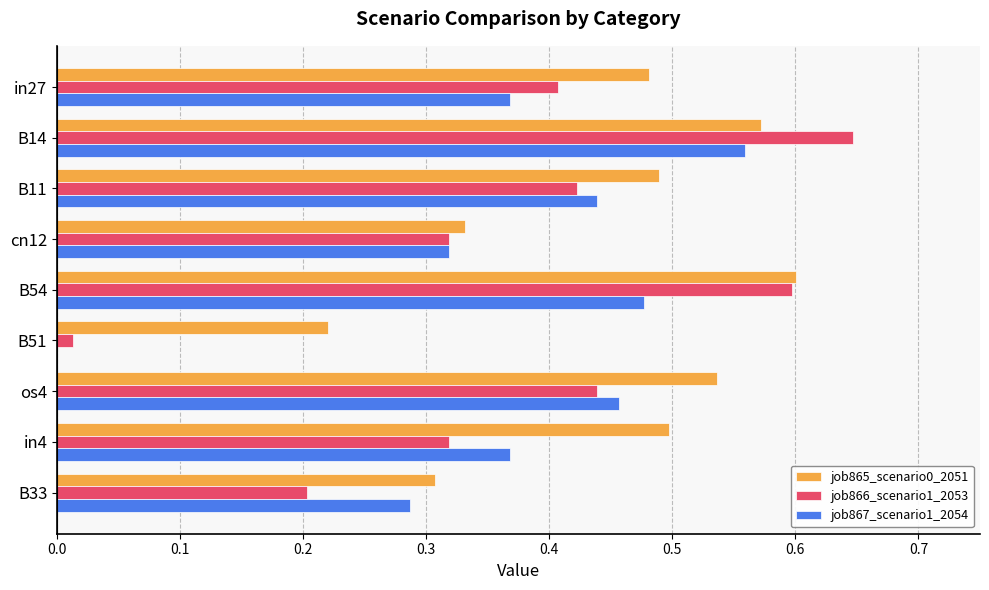

Is the value of job866_scenario1_2053 at cn12 greater than the value of job865_scenario0_2051 at in27?

No